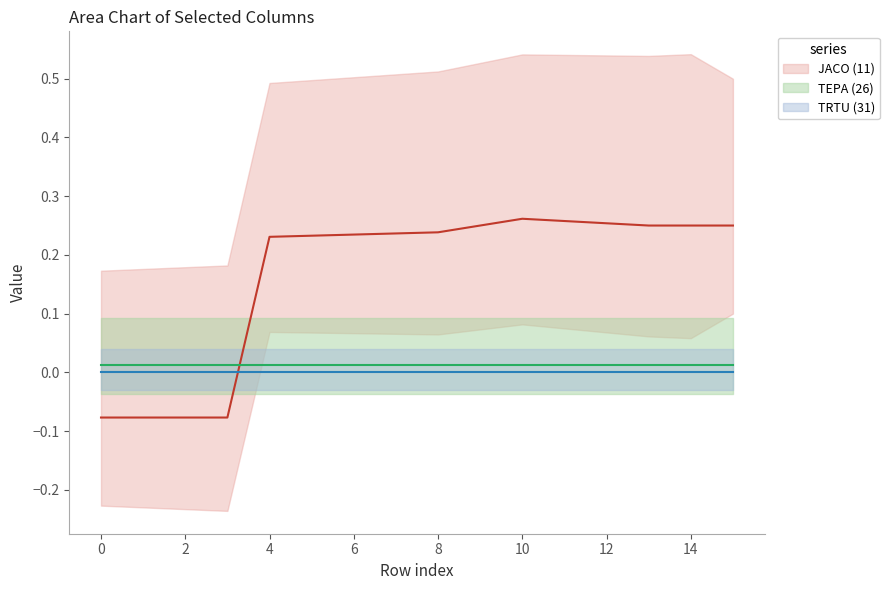

How many categories are shown in the chart?

16